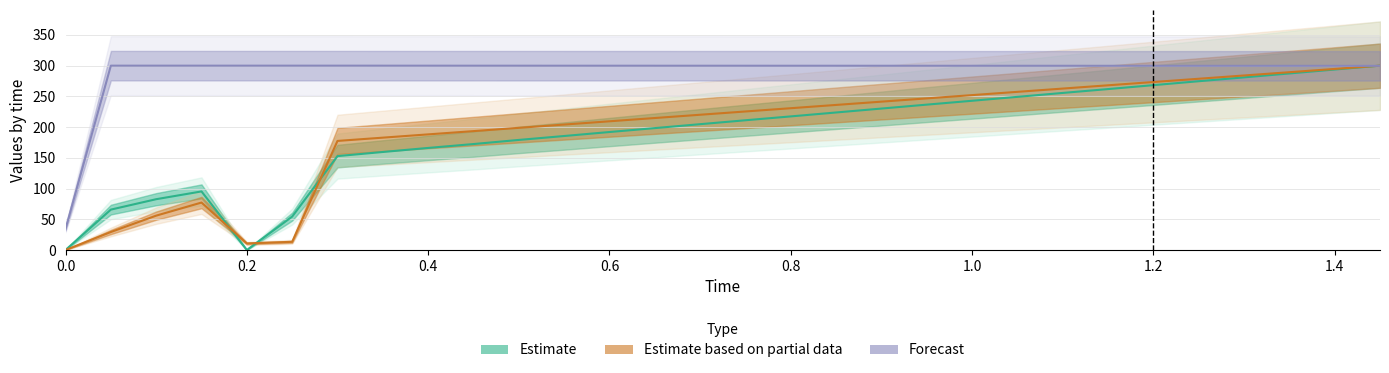

Which series has the largest range (max minus min)?

Estimate (elapsed)